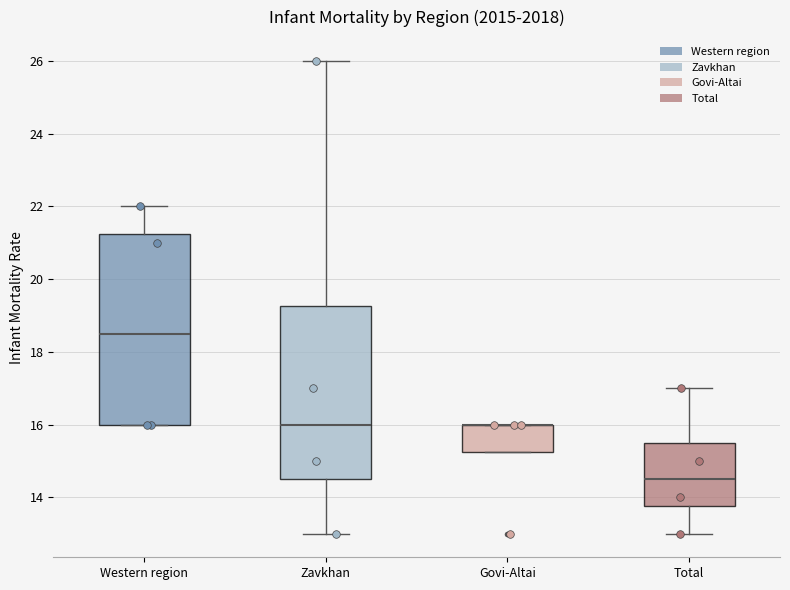

Reading left to right, transcribe this box plot: for each box, give where its median line is, the range the box spans, and where its two whiskers end, as read against the y-axis. The values are not printed on the chart, so give them approximately, as read against the axis.

Western region: median 18.6, box 16.0 to 21.2, whiskers 16.0 to 22.0
Zavkhan: median 16.0, box 14.6 to 19.2, whiskers 13.0 to 26.0
Govi-Altai: median 16.0 (drawn on the box's upper edge), box 15.2 to 16.0, whiskers 15.2 to 16.0
Total: median 14.6, box 13.8 to 15.6, whiskers 13.0 to 17.0